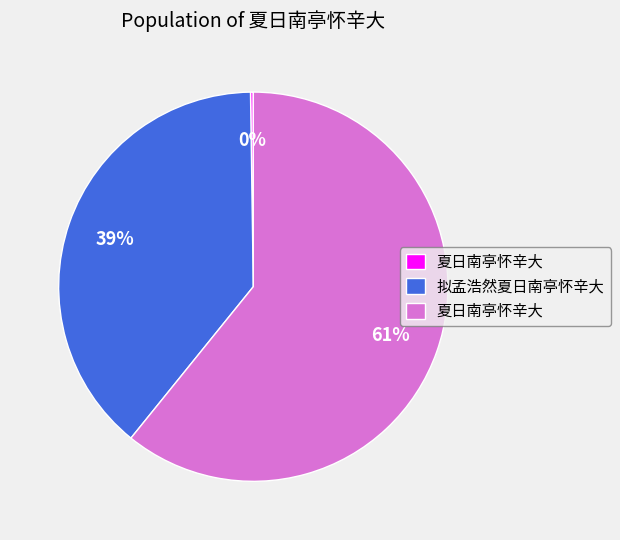

To the nearest percent, what is the average slice percentage?

33%